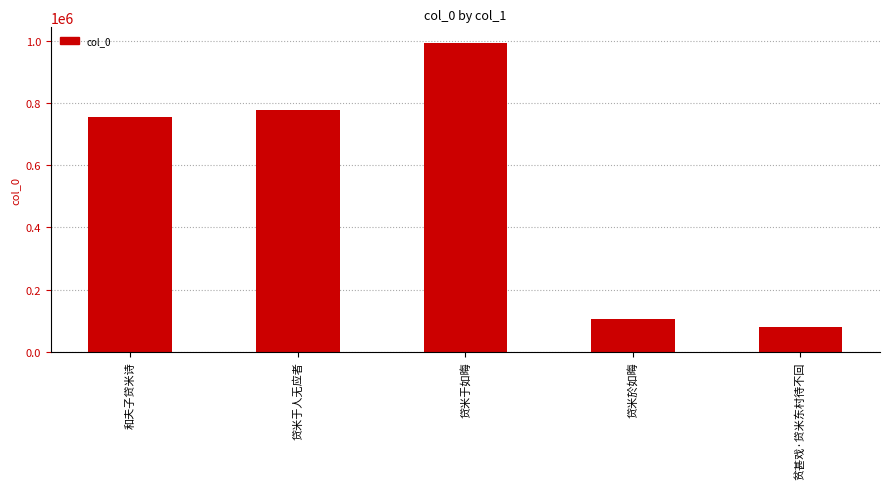

Is it true that the value at 和夫子贷米诗 is 753770?

True